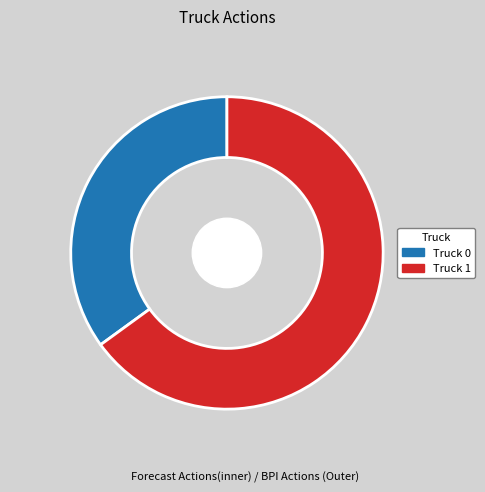

Between Truck 0 and Truck 1, which is larger?

Truck 1